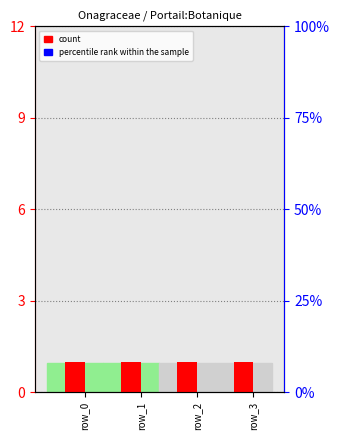

At which label does percentile rank within the sample reach its peak?

row_0